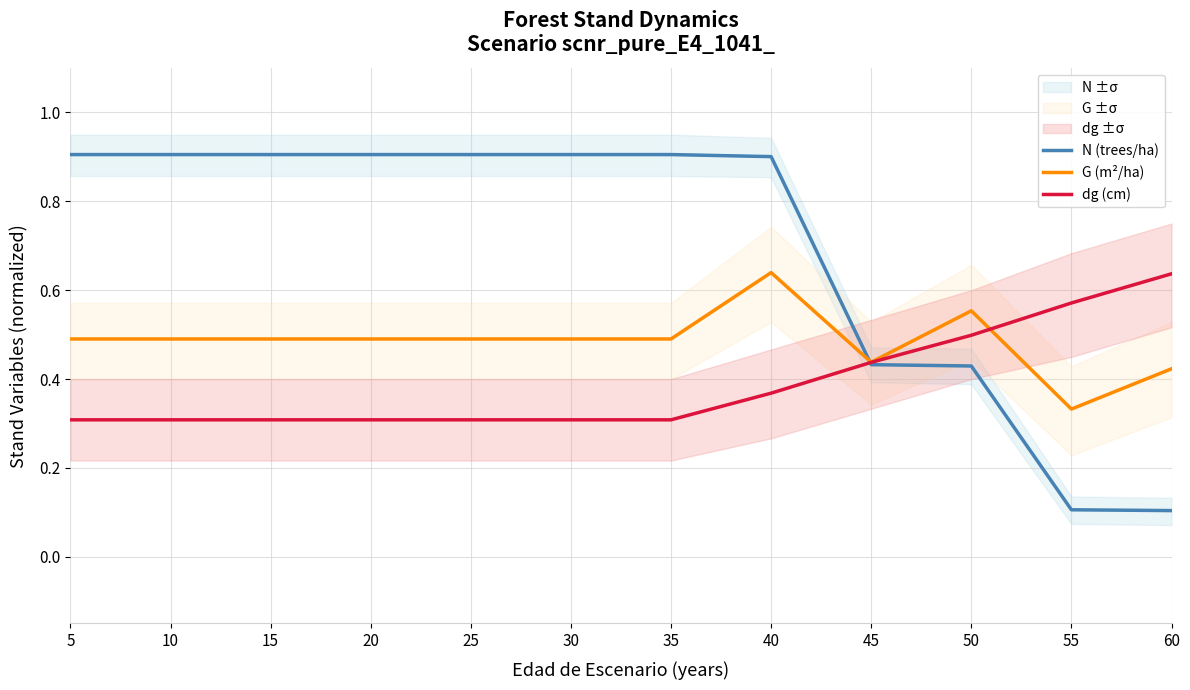

At how many categories does at least one series exceed 0?

12